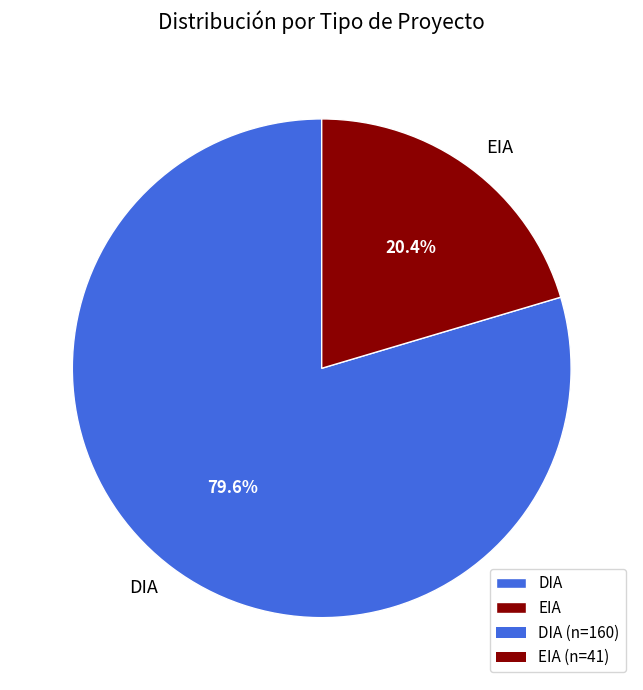

Which slice is the largest?

DIA